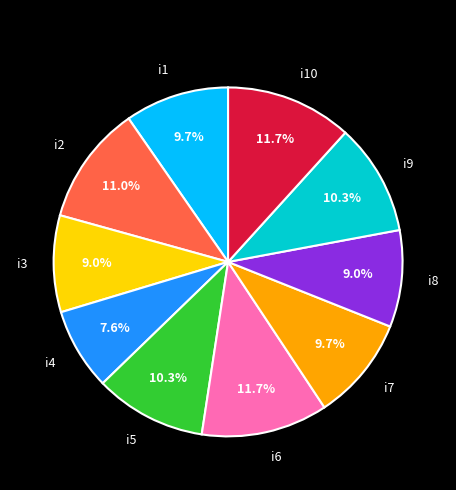

Does i9 represent more than half of the total?

No